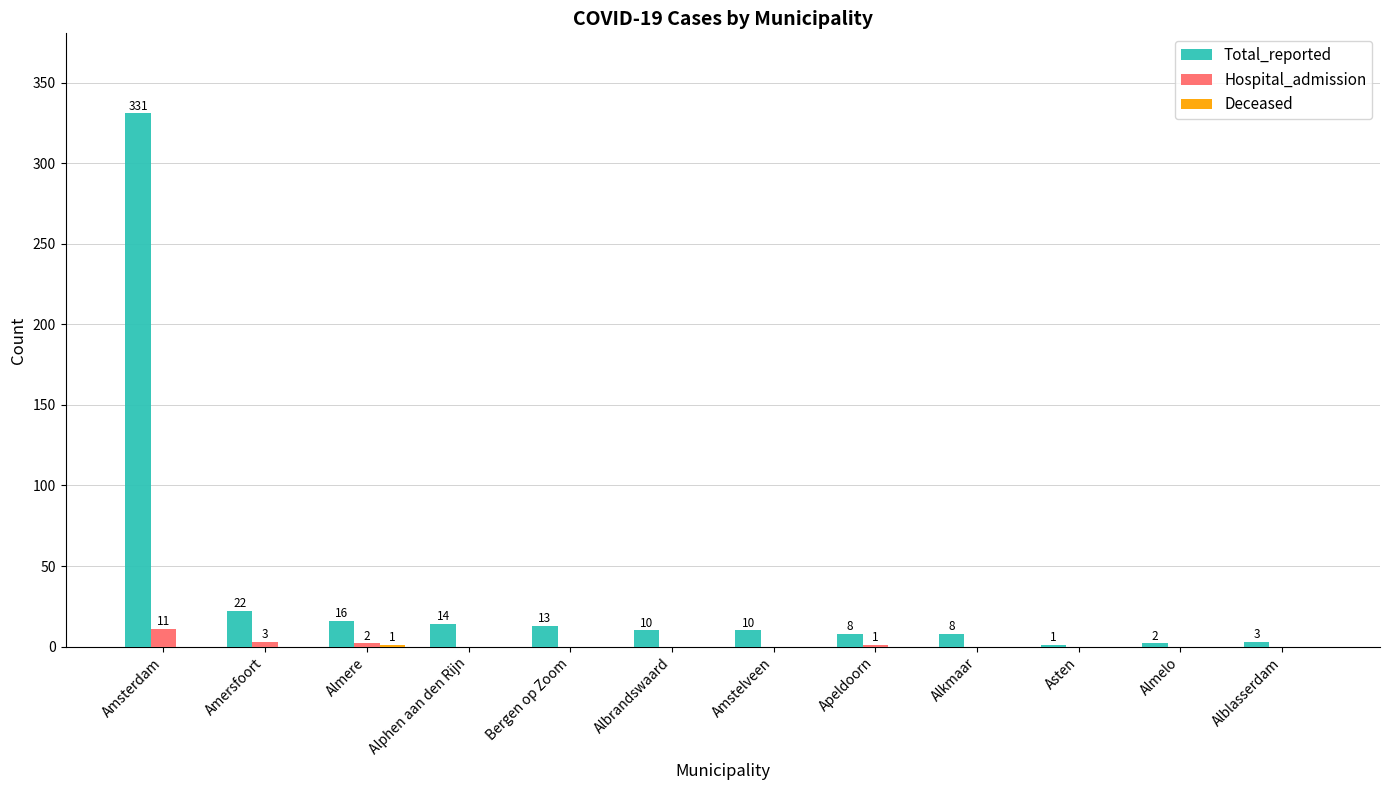

The Hospital_admission series shows 0 at Alblasserdam. True or false?

True